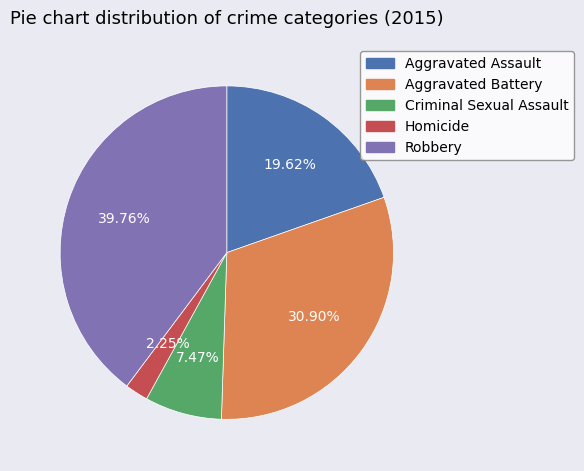

What percentage is the Aggravated Battery slice, to the nearest percent?

31%